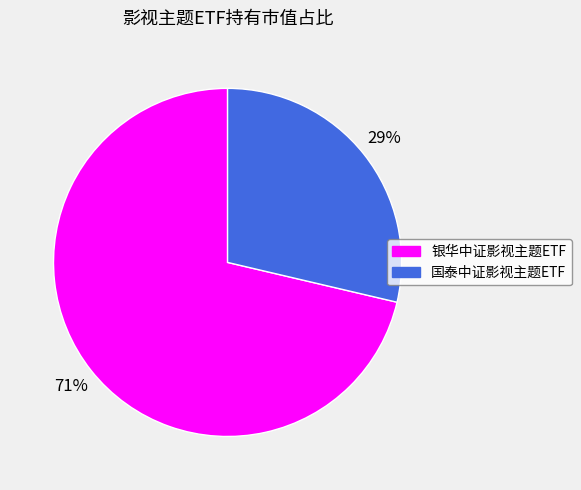

To the nearest percent, what percentage of the pie is 国泰中证影视主题ETF?

29%